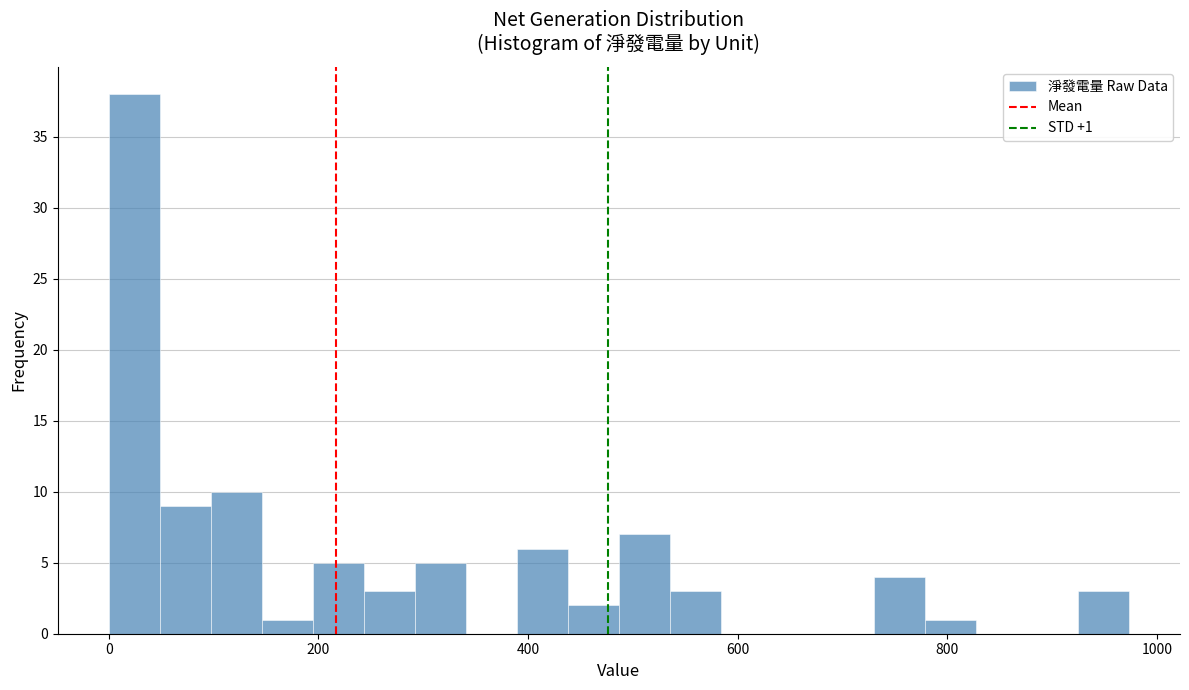

Read against the x-axis, roughly where is the centre of the tallest bar?

20